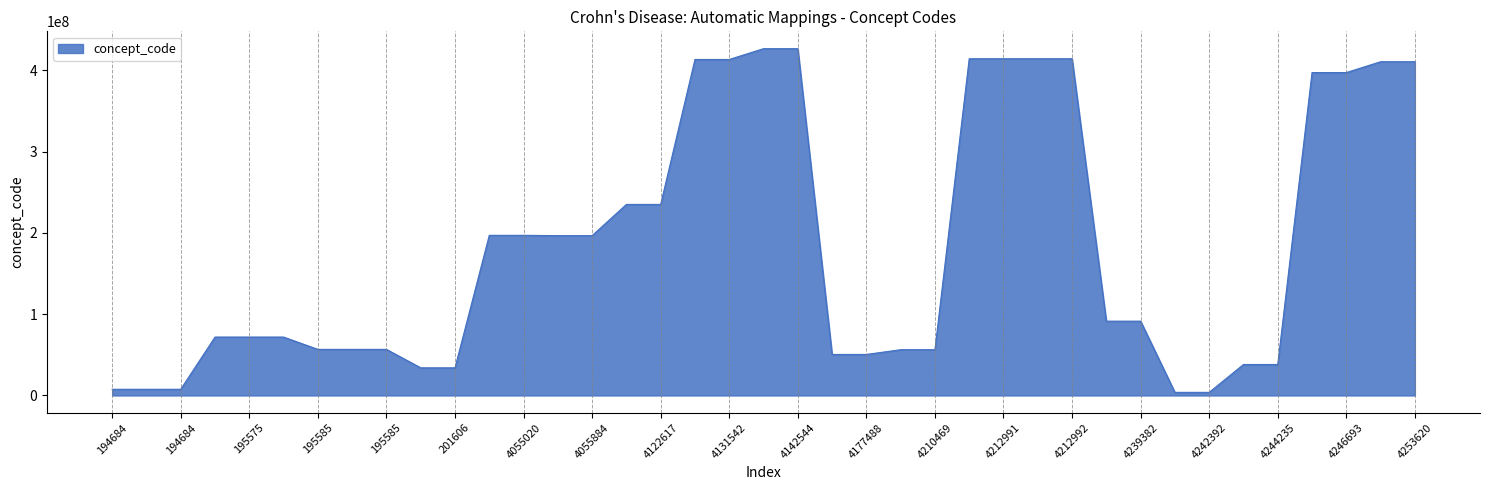

What is the difference between the maximum and minimum values?

422733996